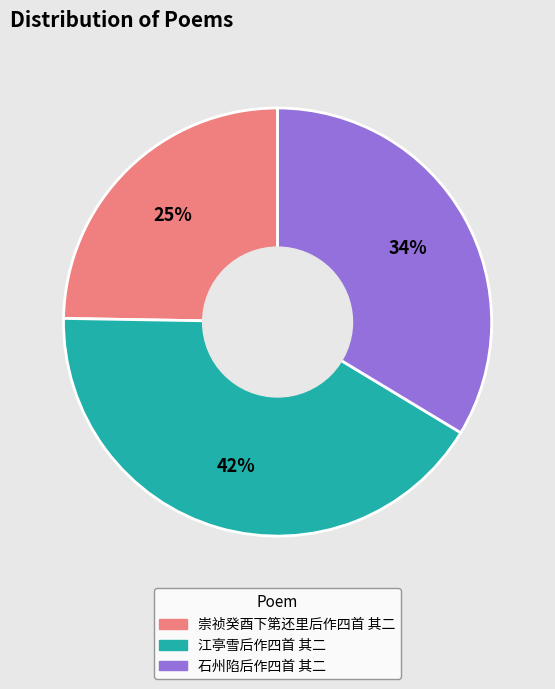

What is the largest slice in the pie chart?

江亭雪后作四首 其二